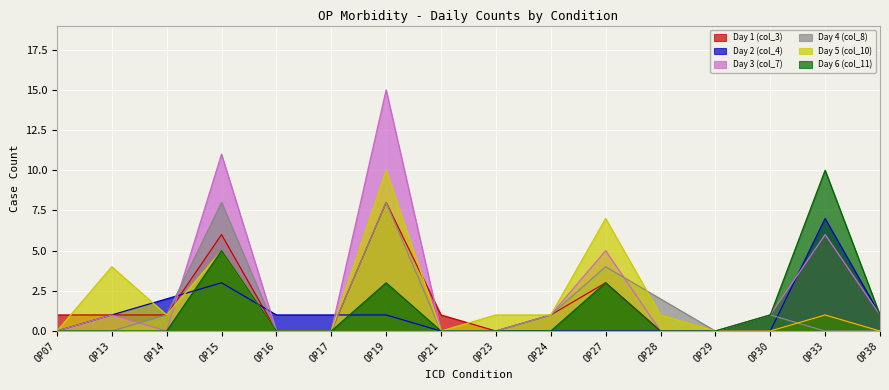

At how many categories does at least one series exceed 1?

7